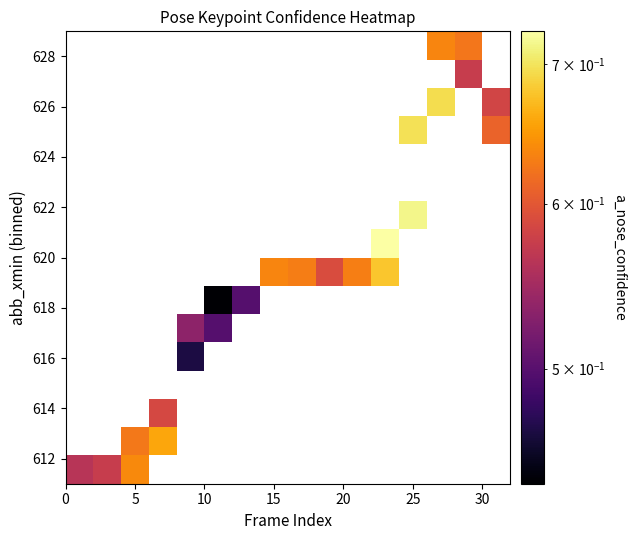

How many data points does each series have?

16